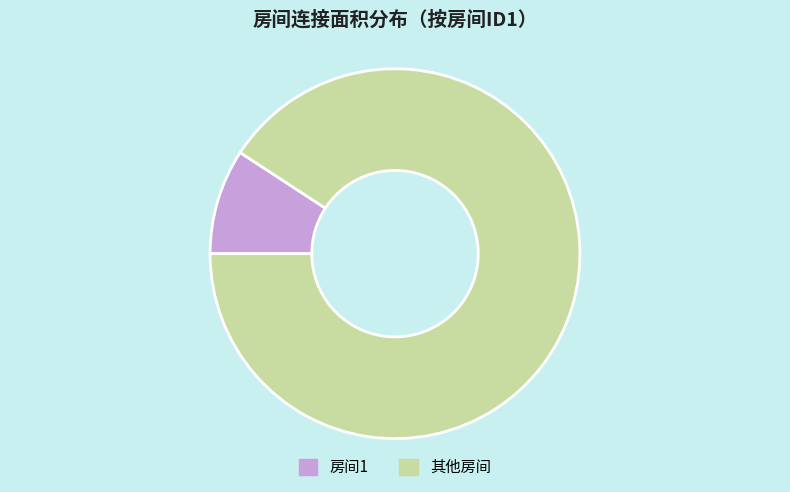

Is it true that 其他房间 is 91% of the pie?

True